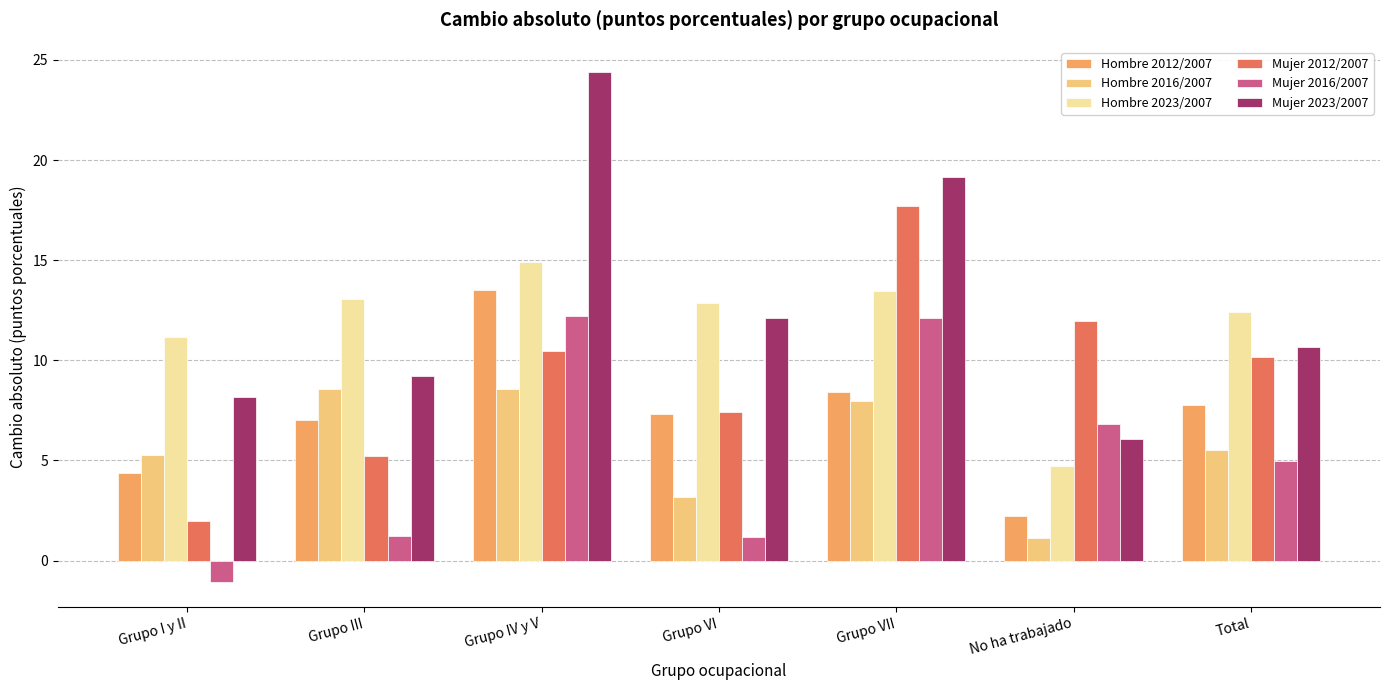

Between Grupo I y II and Grupo VI, which series saw the biggest shift?

Mujer 2012/2007